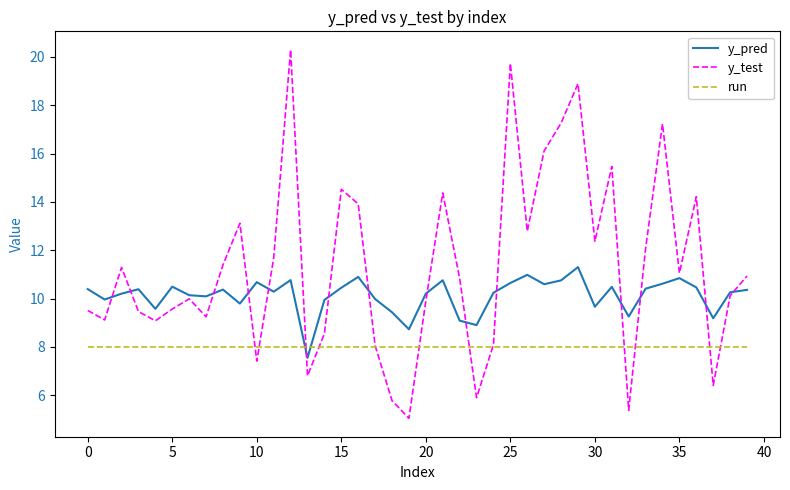

Rank the series by their maximum value, from lowest to highest.

run, y_pred, y_test